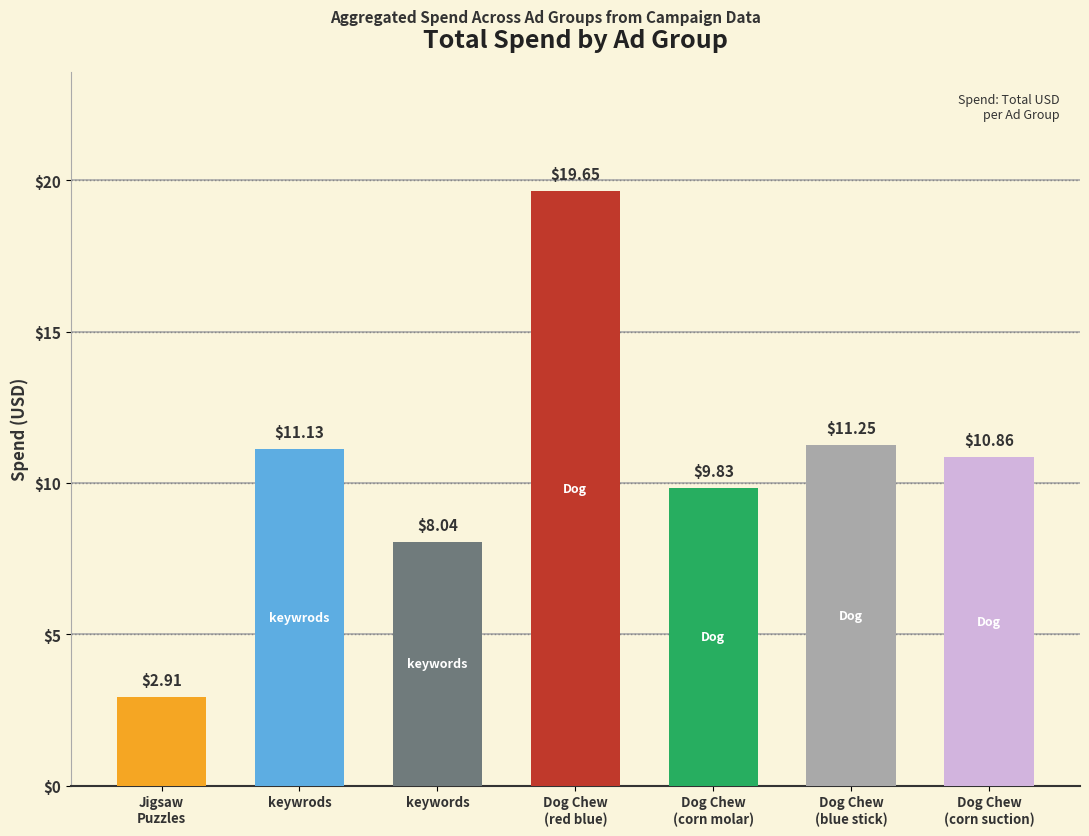

What is the change in value from keywrods to Dog Chew
(blue stick)?

+0.1